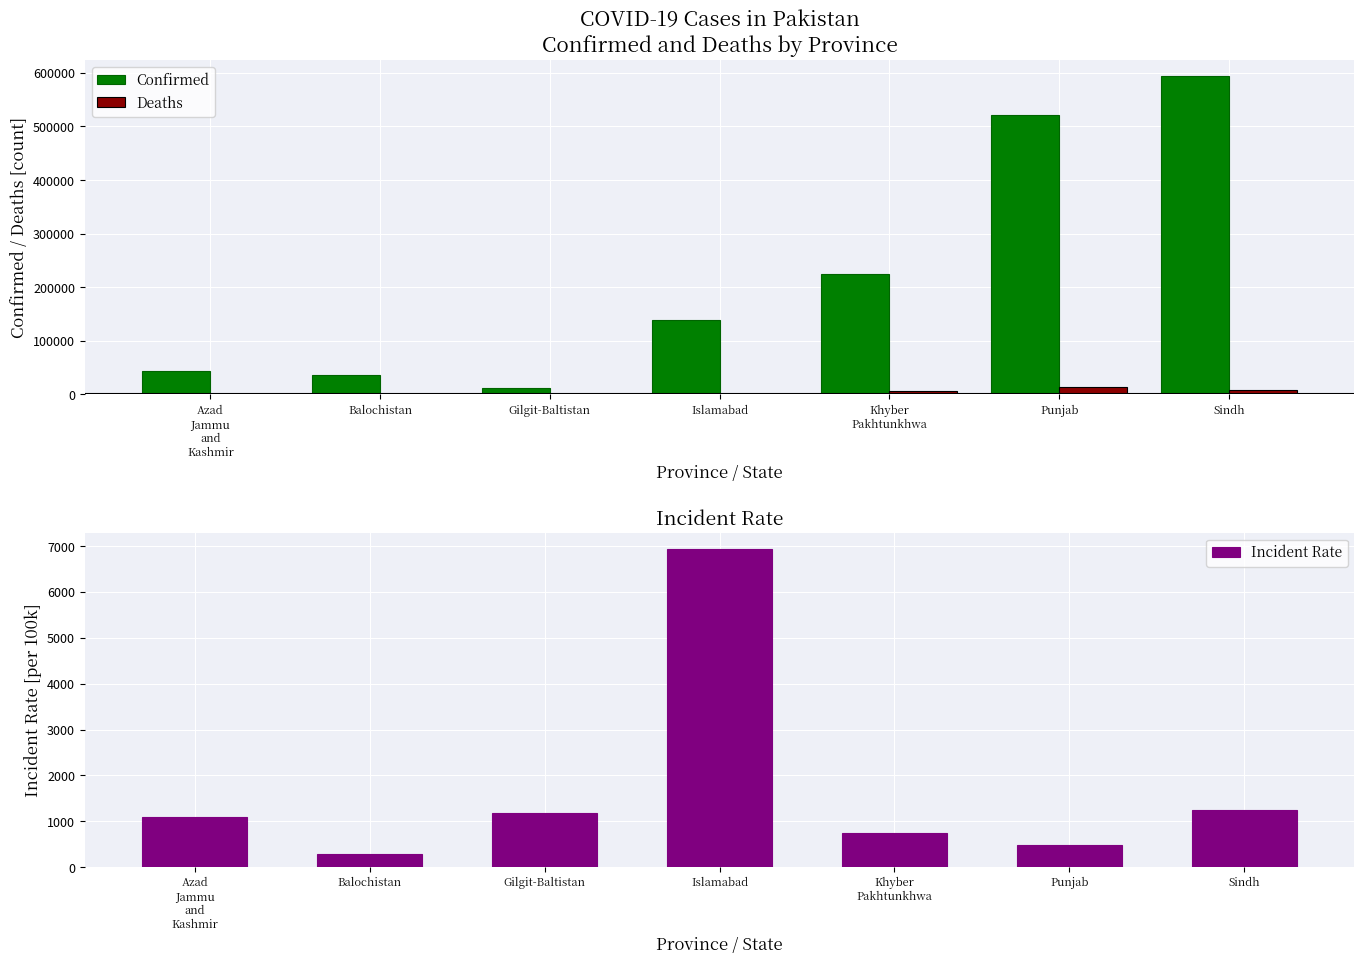

Where is Deaths nearest to the value 6902?

Khyber
Pakhtunkhwa